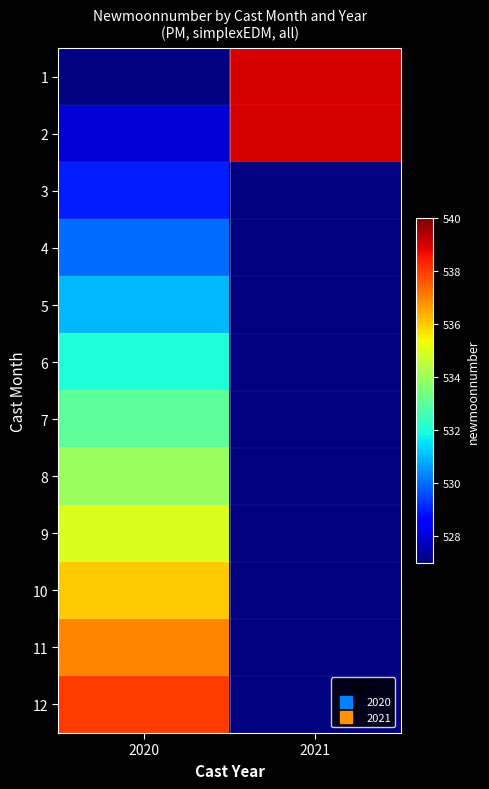

At 2020, list the series in order from smallest to largest.

1, 2, 3, 4, 5, 6, 7, 8, 9, 10, 11, 12